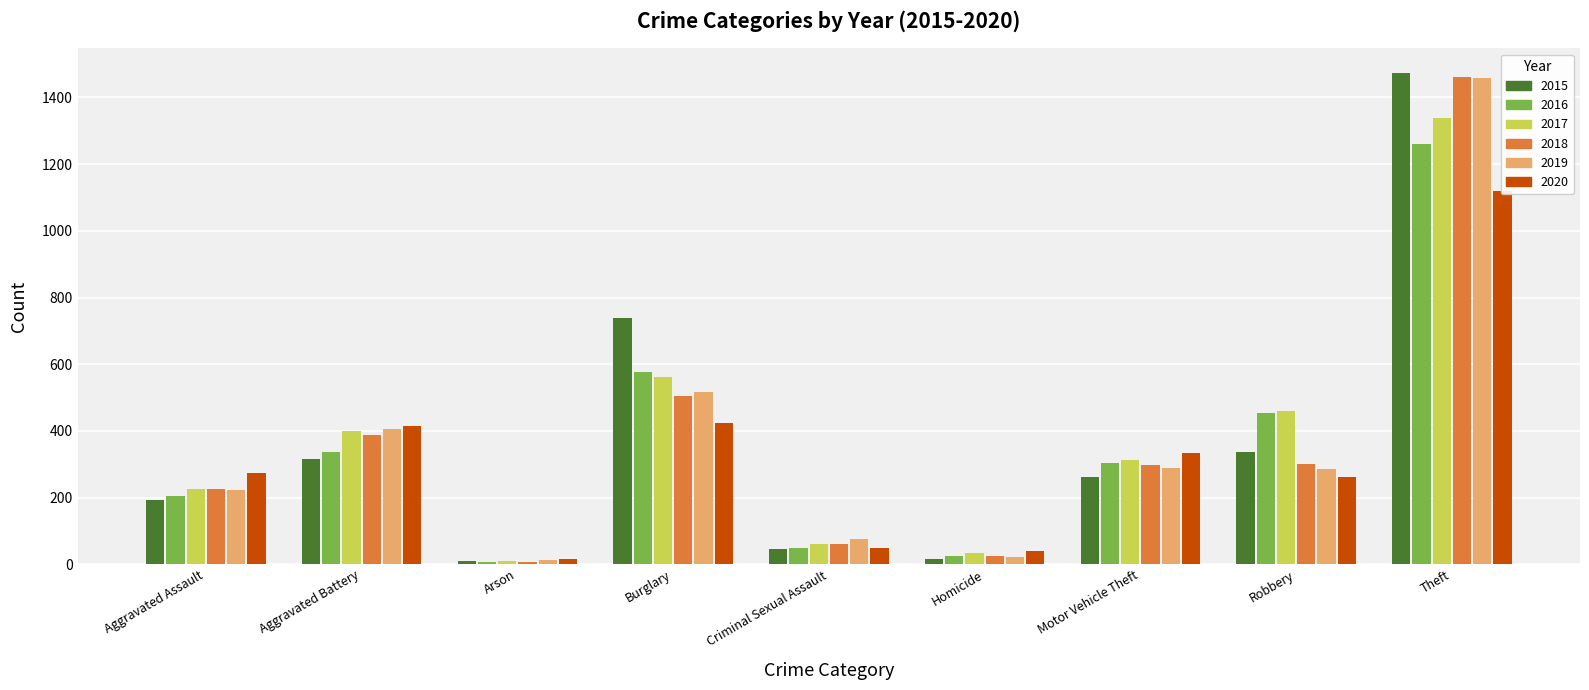

How many groups of bars are there?

9